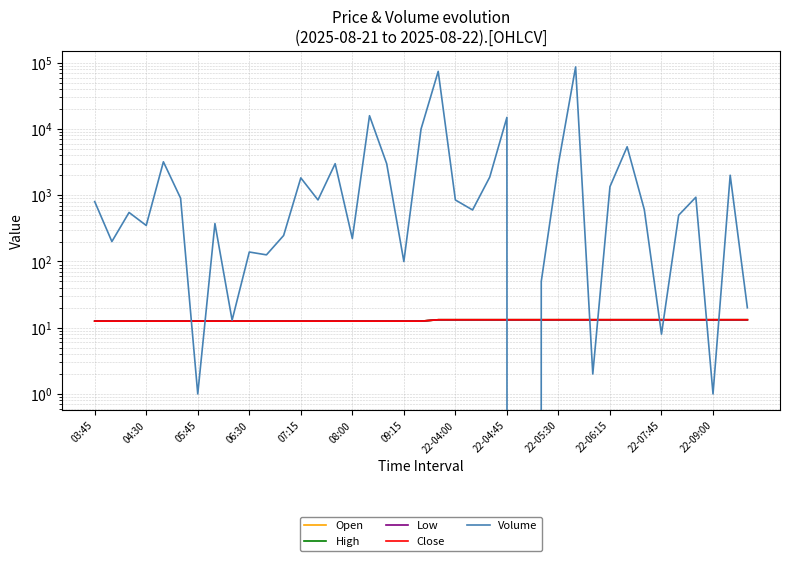

Is this an area chart (filled region under the line)?

No